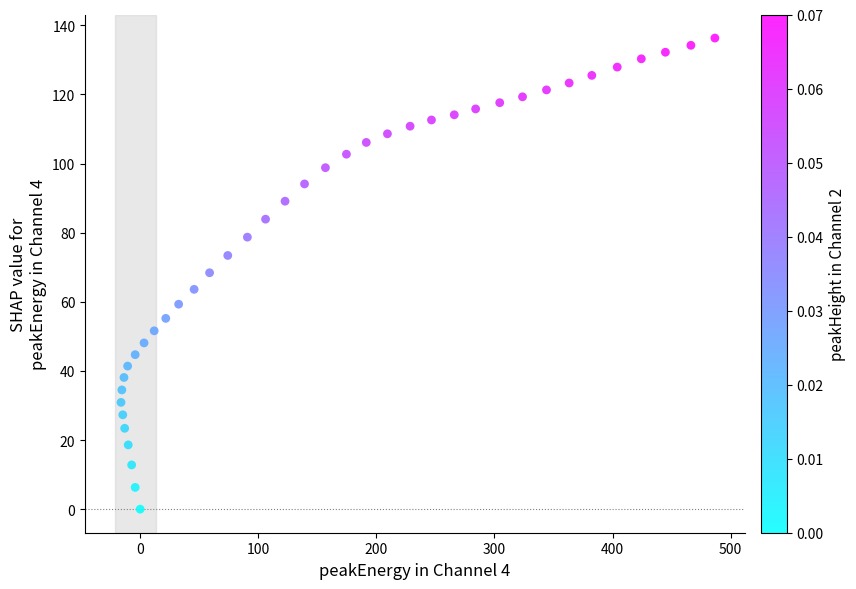

What is the range of Y values (max minus min)?

136.3